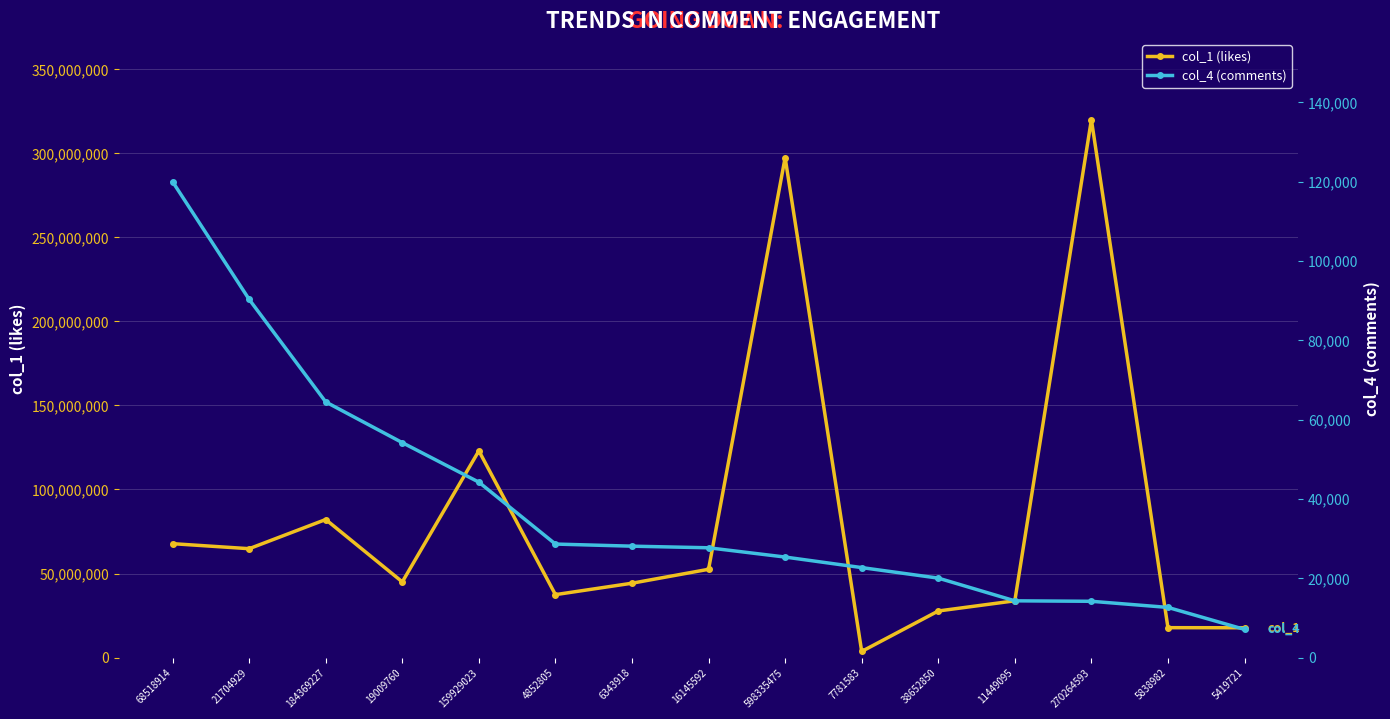

How many lines are shown in the chart?

2